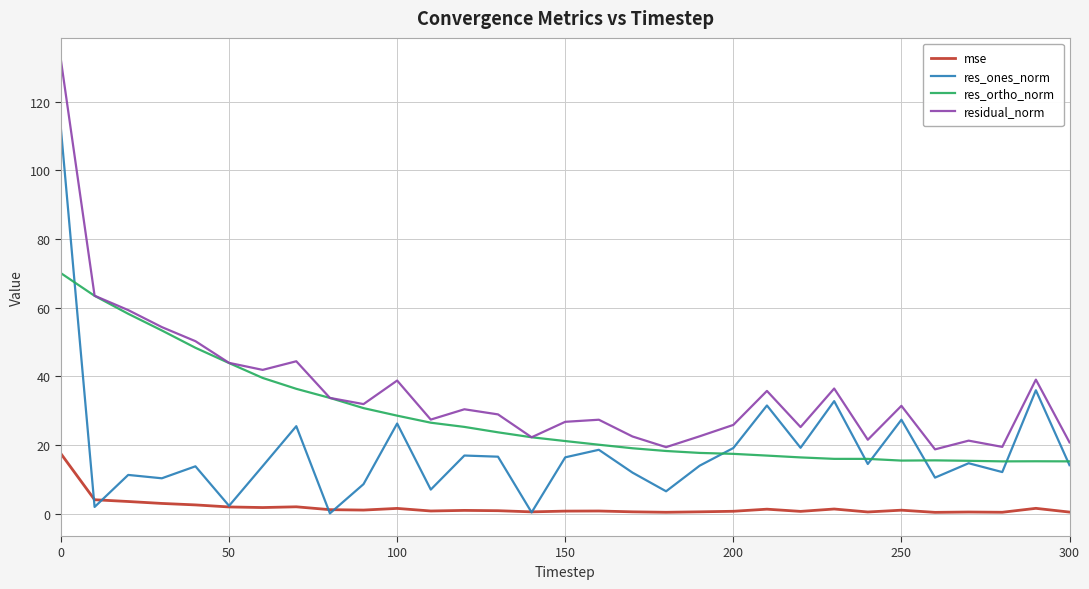

Which series has the largest total across all categories?

residual_norm